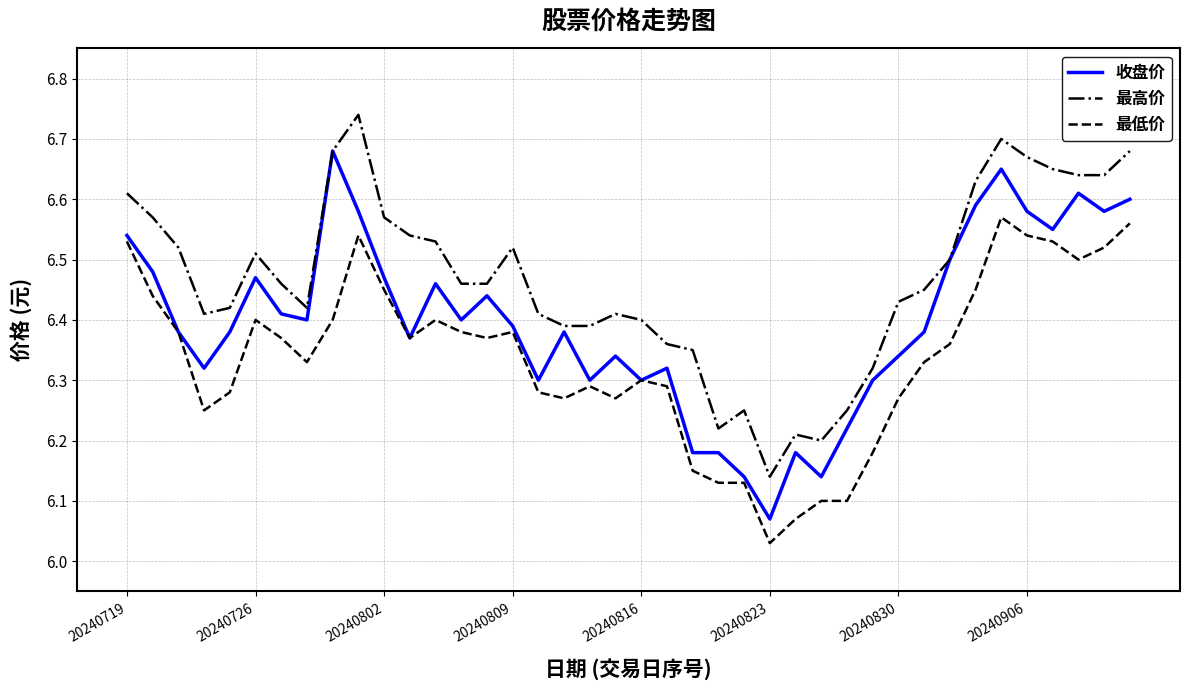

What is the highest value of the 最高价 series?

6.7